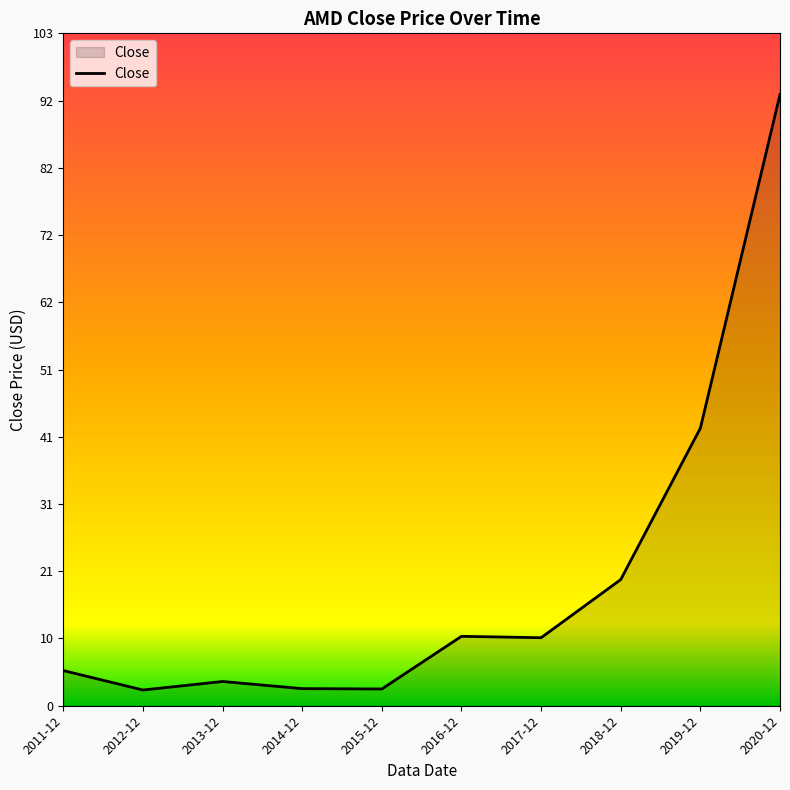

What is the maximum value shown in the chart?

93.2